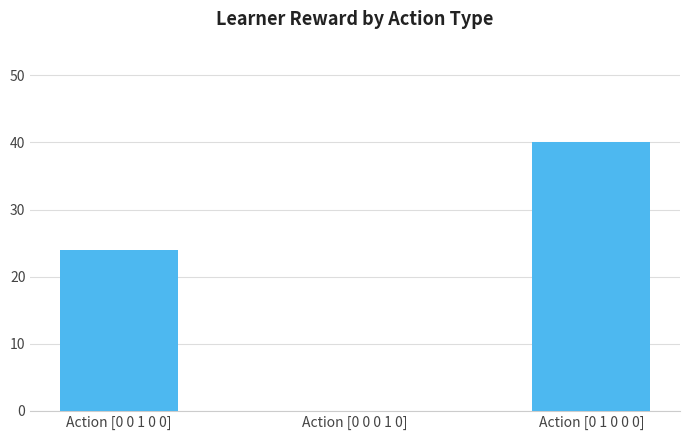

How many distinct data groups are displayed?

1